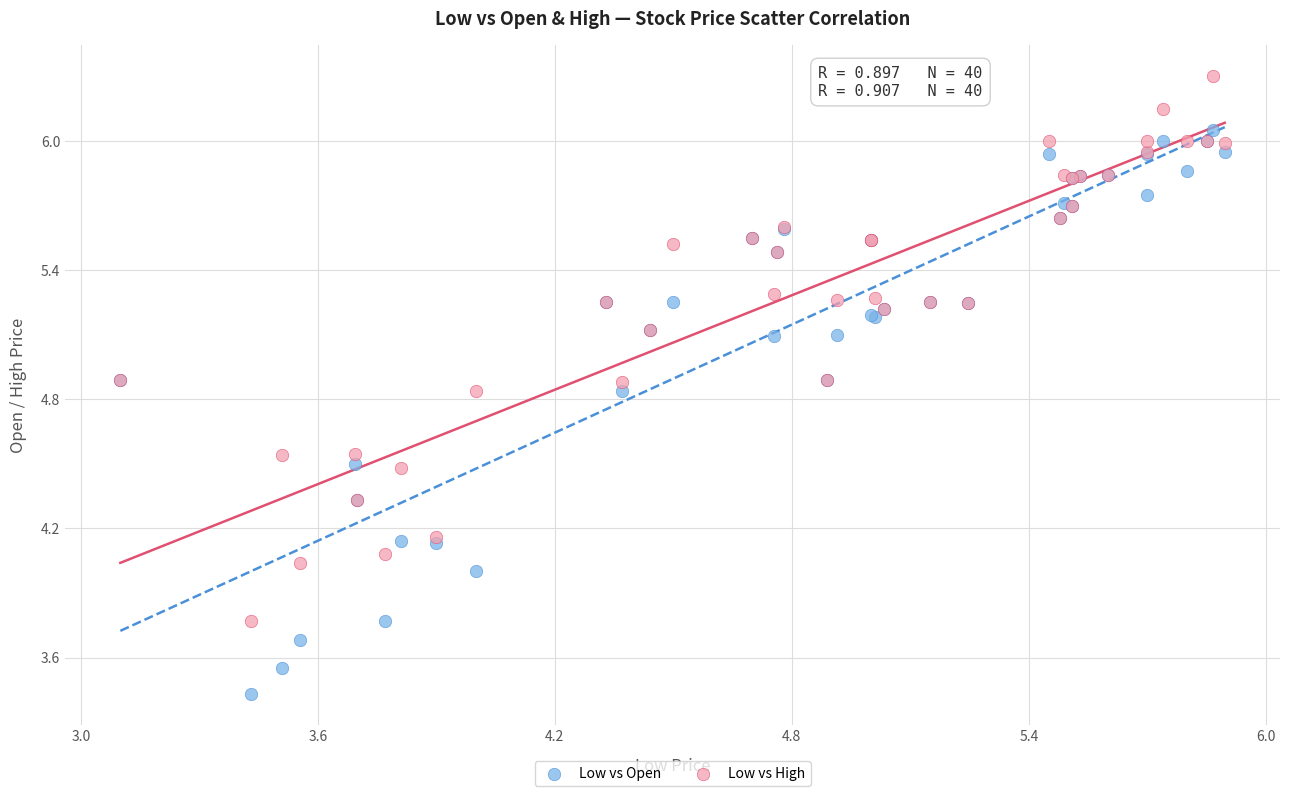

What are all the series names shown in the legend?

Low vs Open, Low vs High